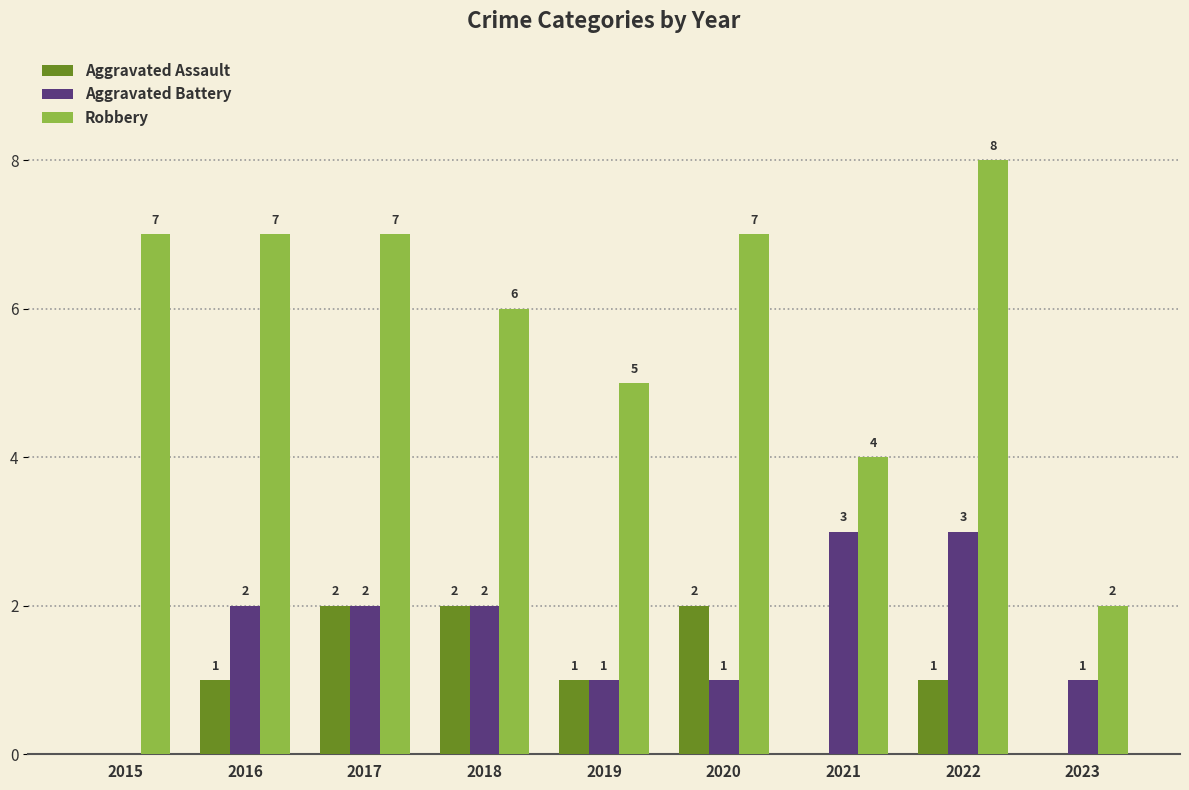

Reading left to right, list all the values displayed in this chart.

Aggravated Assault: 2015=0	2016=1	2017=2	2018=2	2019=1	2020=2	2021=0	2022=1	2023=0
Aggravated Battery: 2015=0	2016=2	2017=2	2018=2	2019=1	2020=1	2021=3	2022=3	2023=1
Robbery: 2015=7	2016=7	2017=7	2018=6	2019=5	2020=7	2021=4	2022=8	2023=2